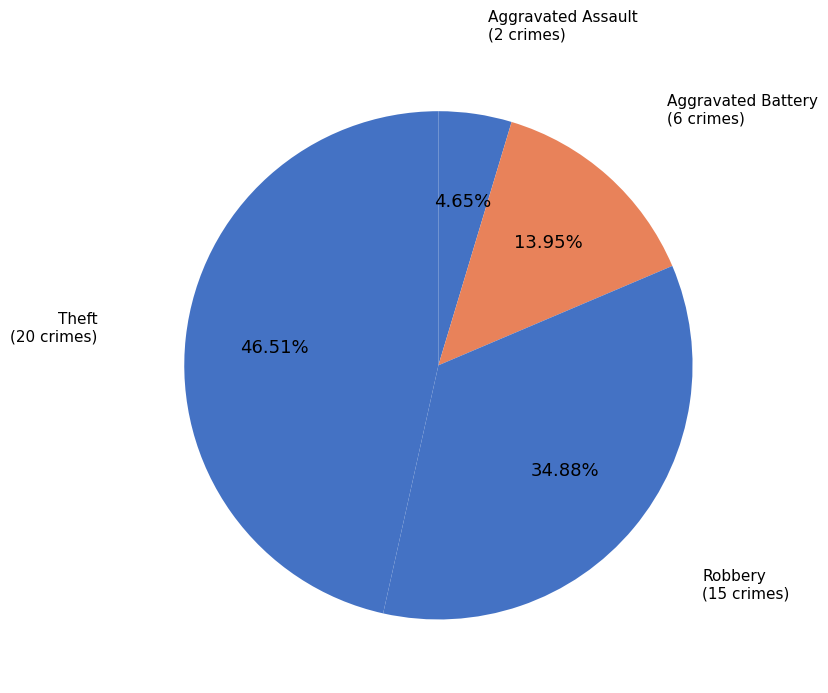

To the nearest percent, what percentage of the pie is Robbery?

35%